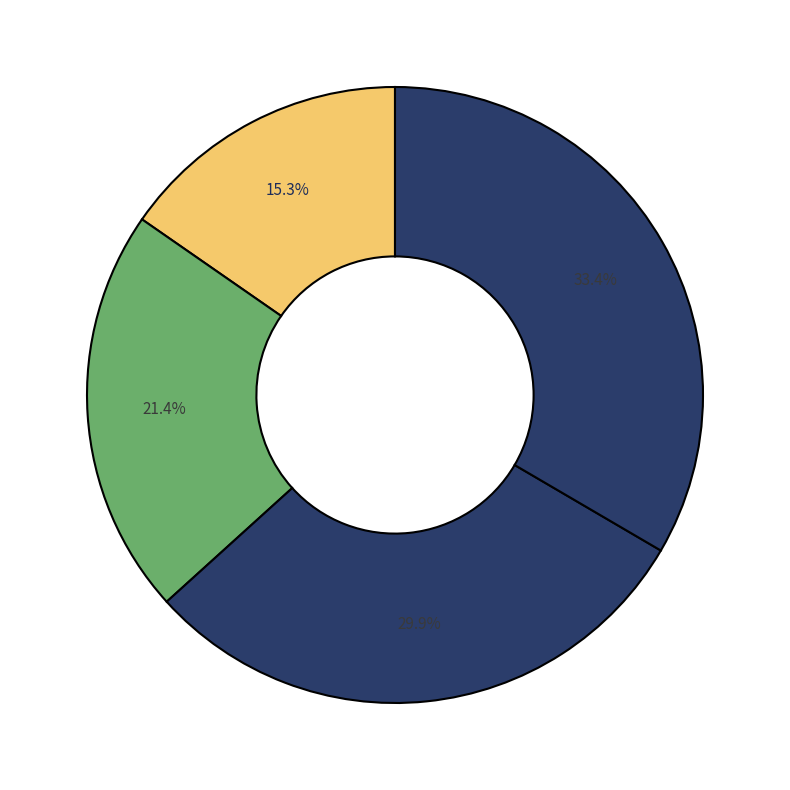

How many segments does this pie chart have?

4